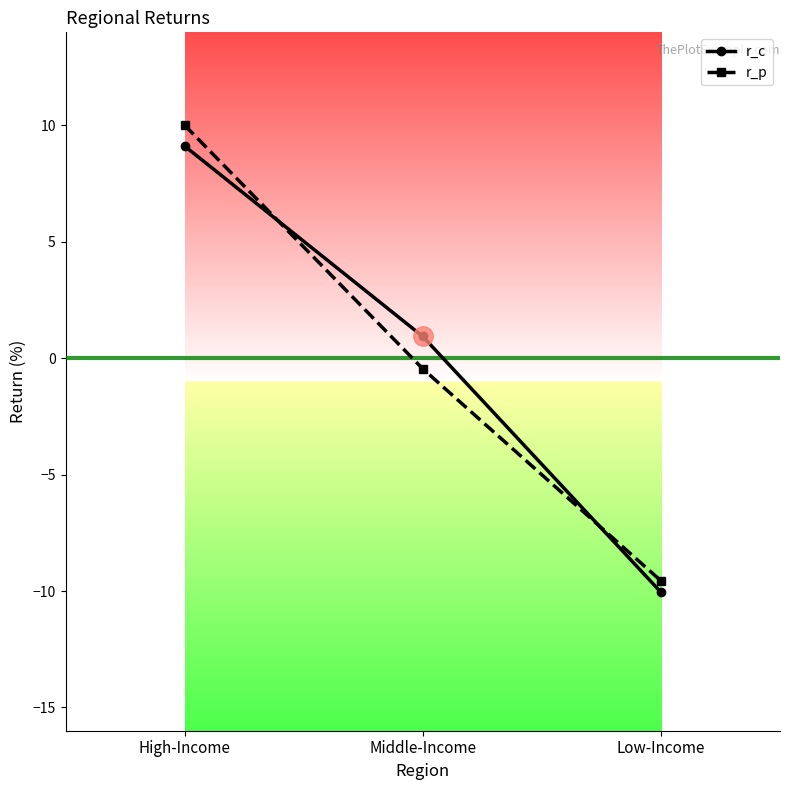

How many values in r_p are above zero?

1